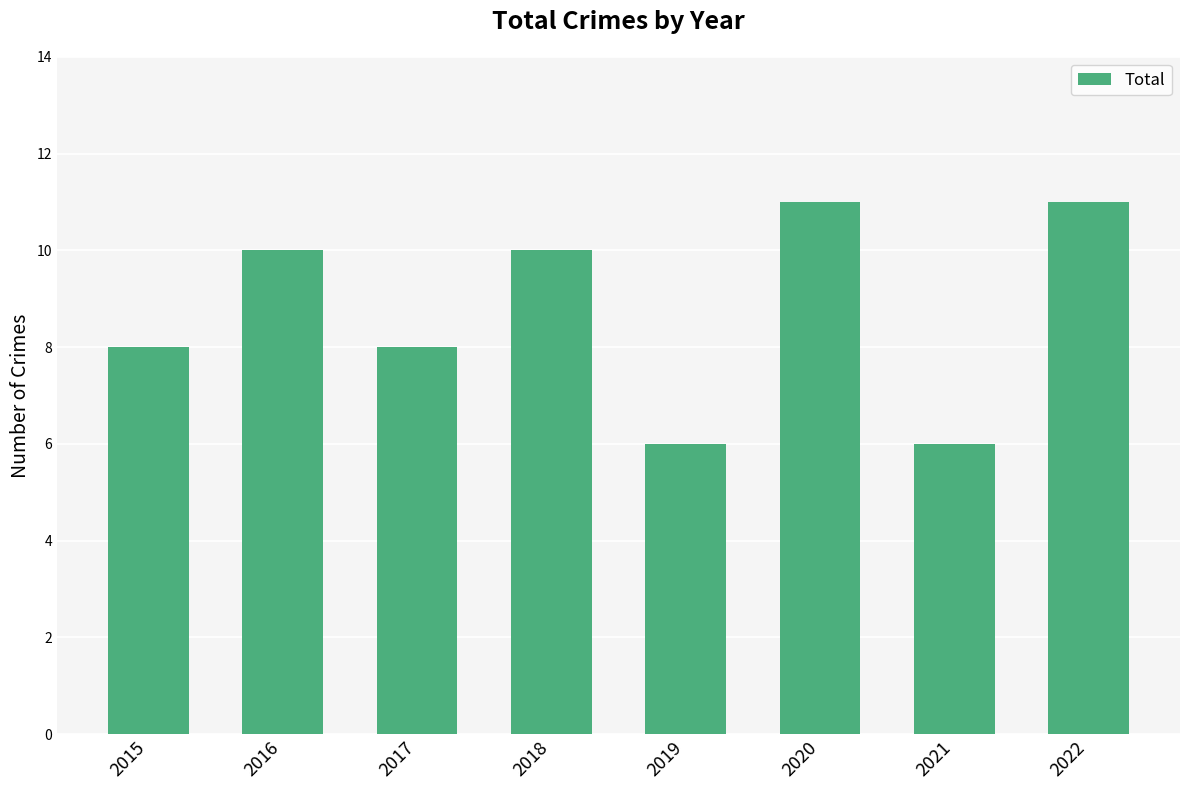

Read the value at 2022.

11